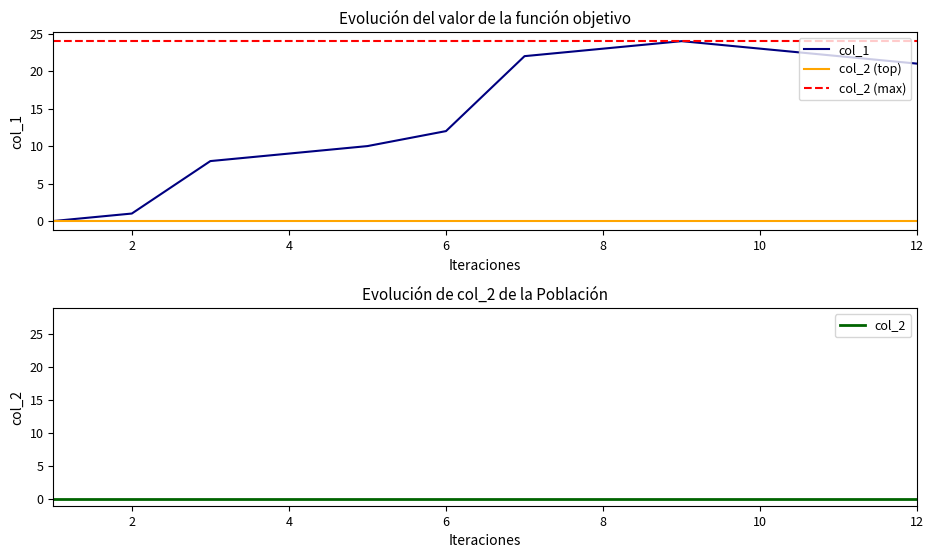

How many values in the col_1 series exceed 21?

5